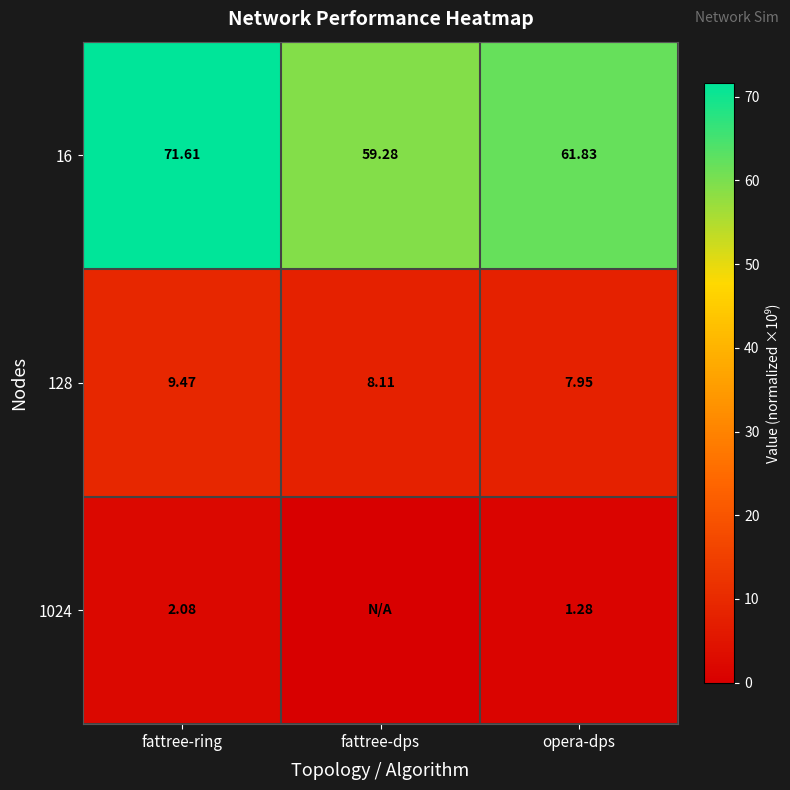

What is the average value of the 16 series?

64.2